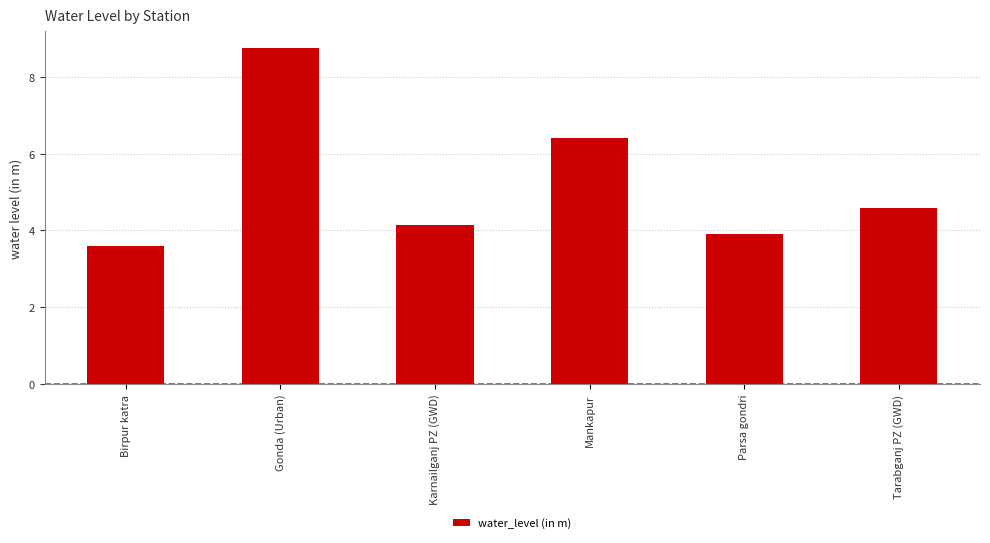

Reading right to left, what are all the values shown in this chart?

Tarabganj PZ (GWD)=4.6	Parsa gondri=3.9	Mankapur=6.4	Karnailganj PZ (GWD)=4.1	Gonda (Urban)=8.8	Birpur katra=3.6